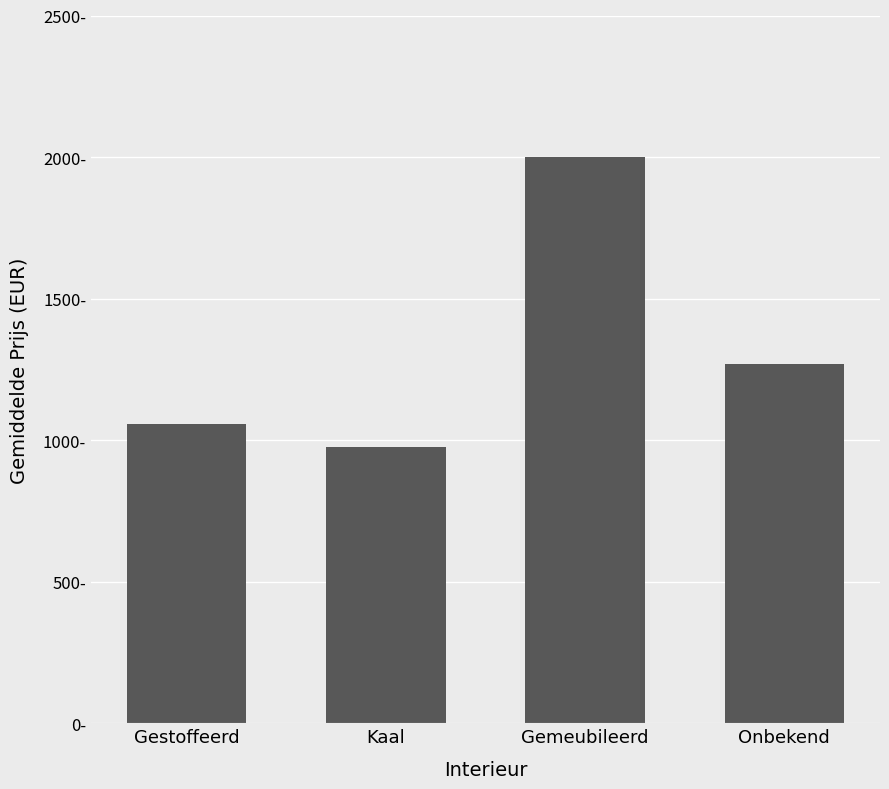

What is the ratio of the value at Gestoffeerd to the value at Kaal?

1.1